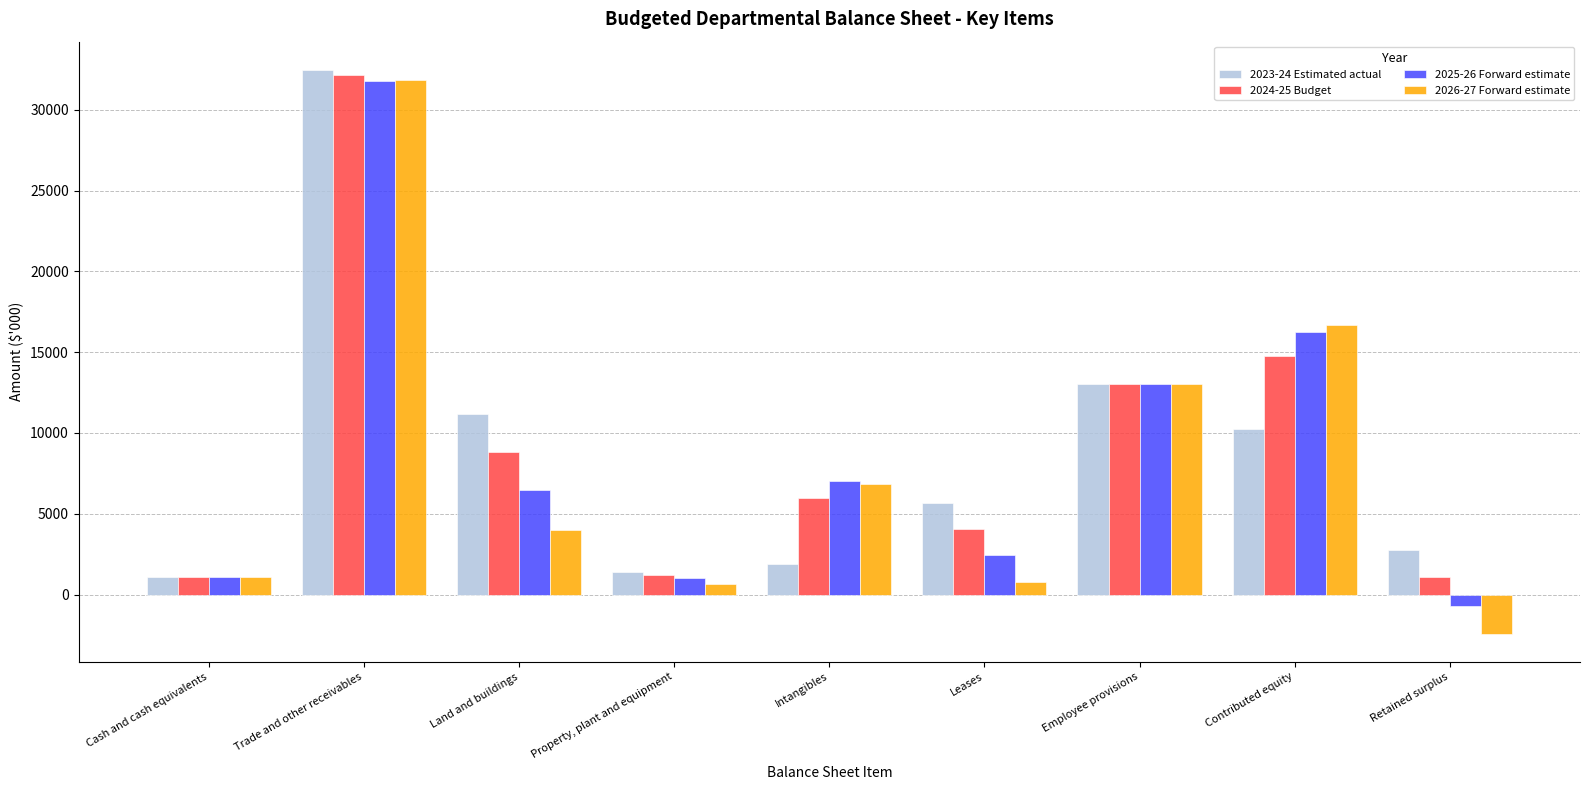

What is the label of the 4th bar from the left?

Property, plant and equipment